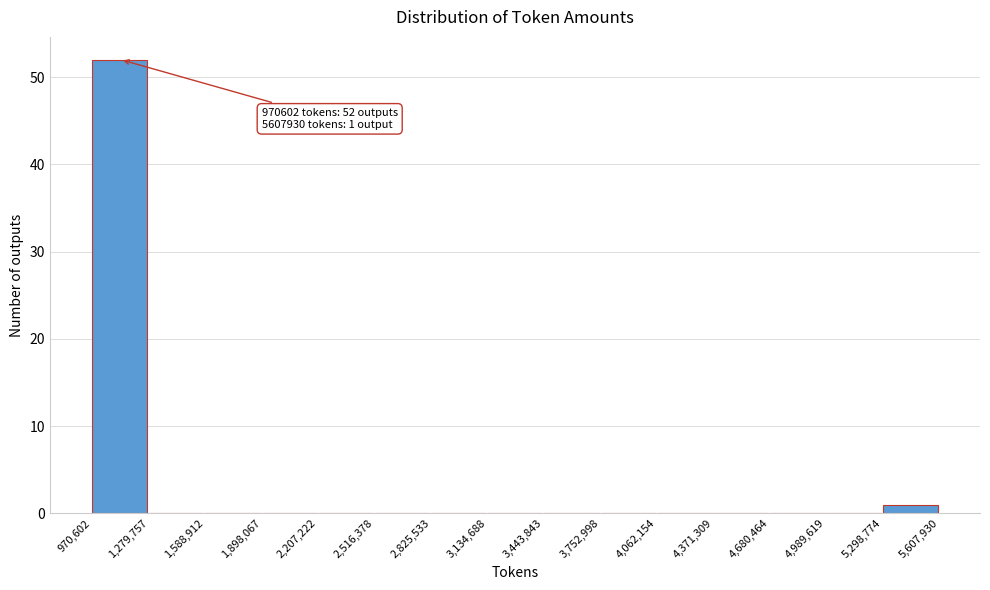

Which range on the x-axis has the tallest bar?

970,602 to 1,279,757